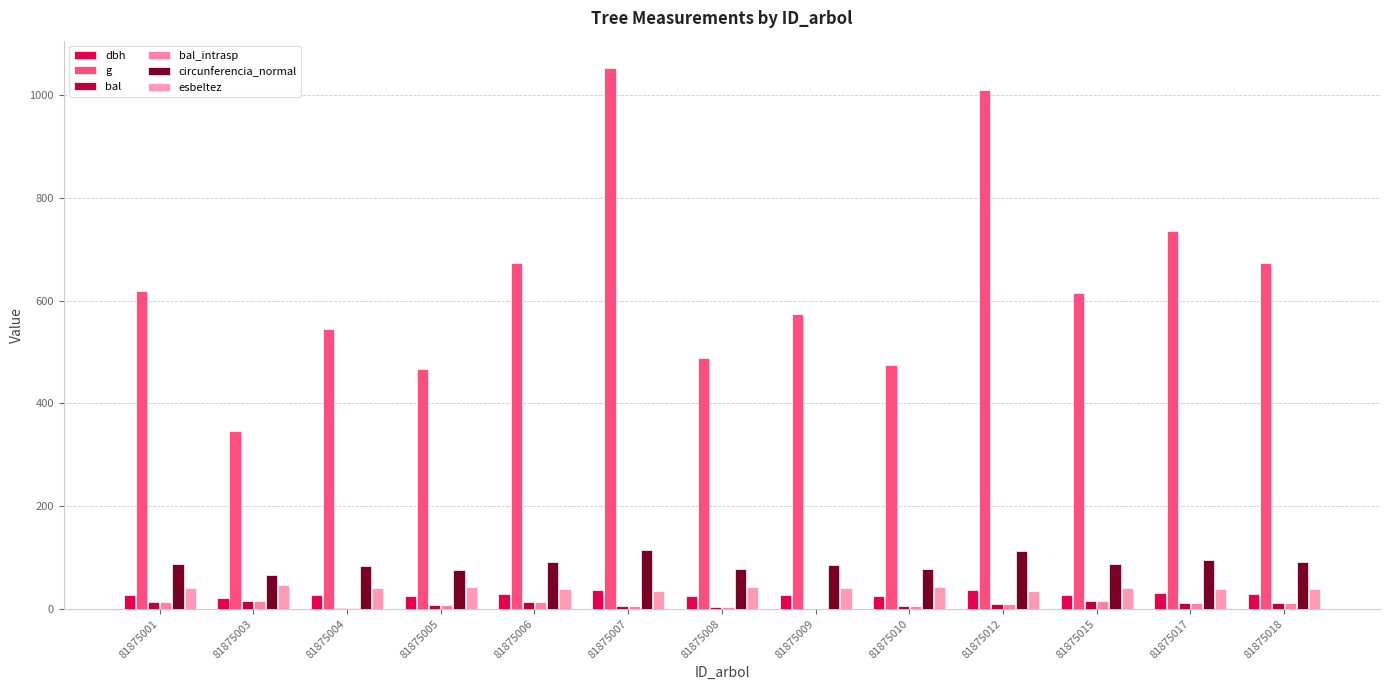

What is the spread (max minus min) of values at 81875009?

573.1